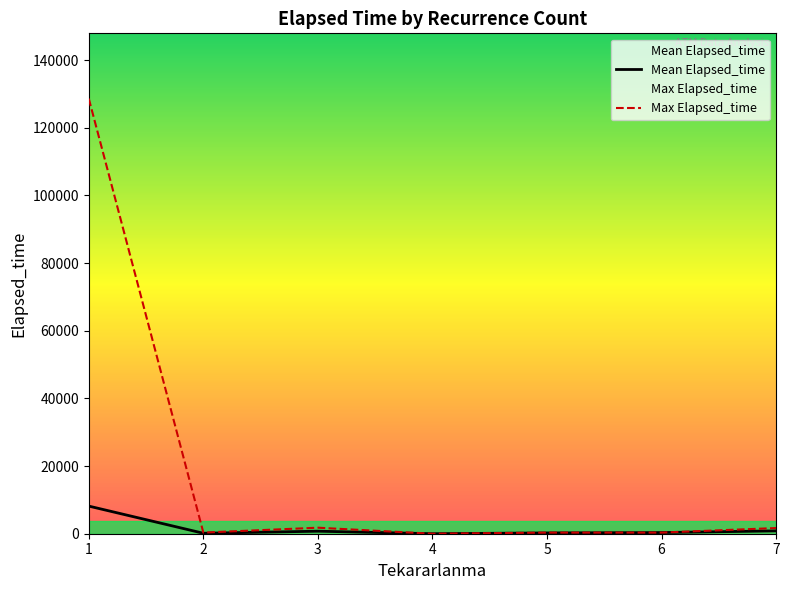

Which category has the highest value in the Max Elapsed_time series?

1